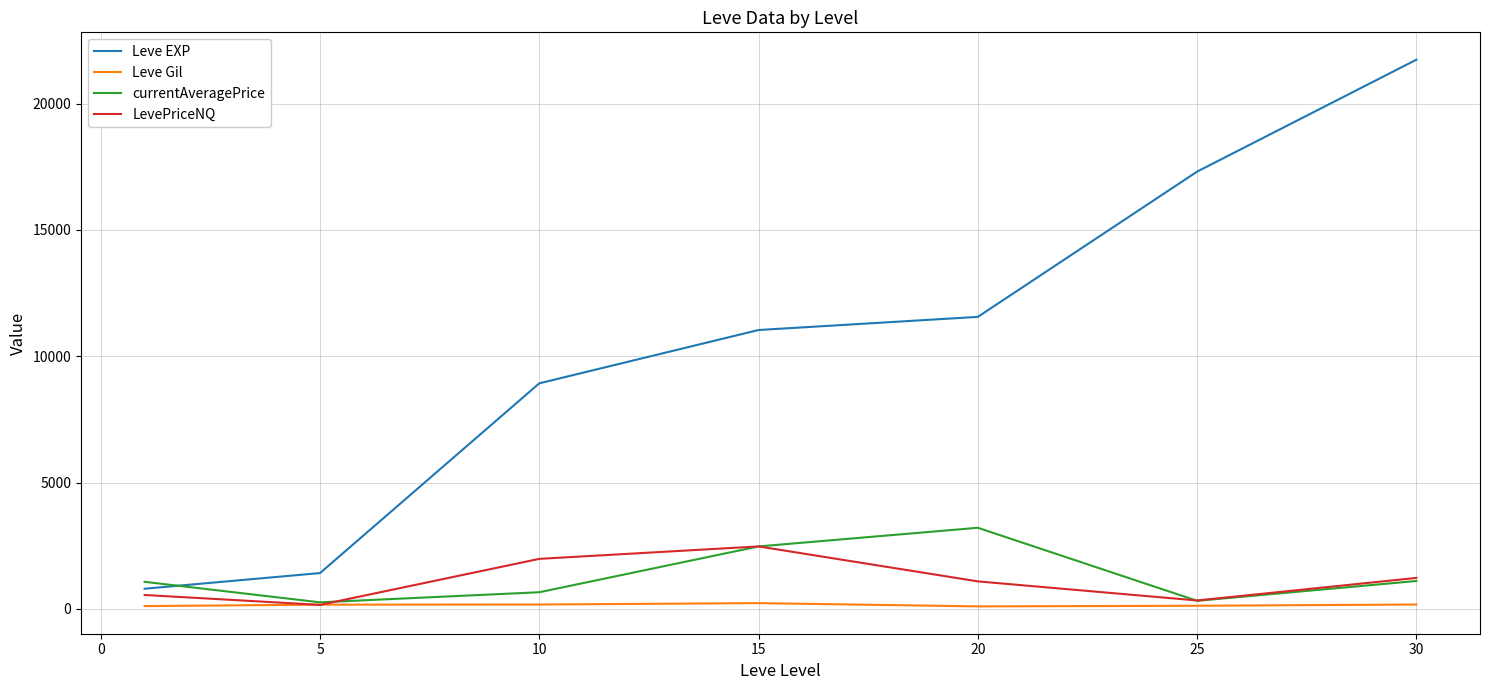

Which series has the largest total across all categories?

Leve EXP